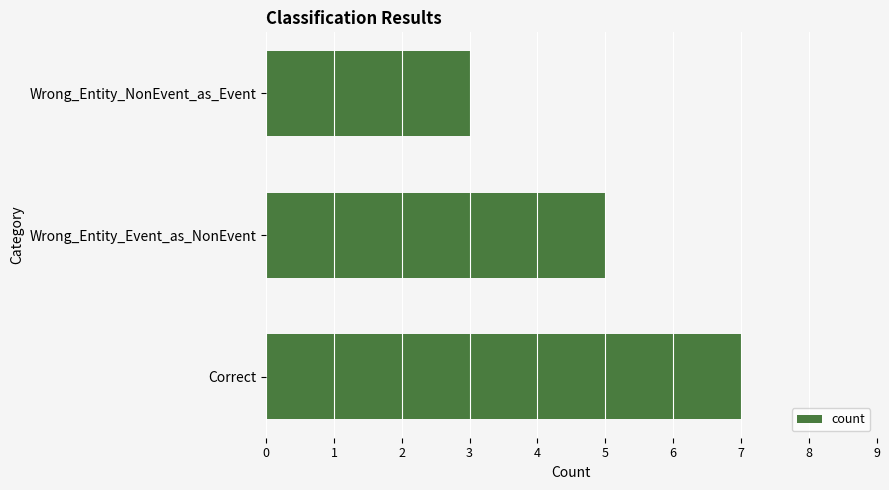

How many data points does each series have?

3